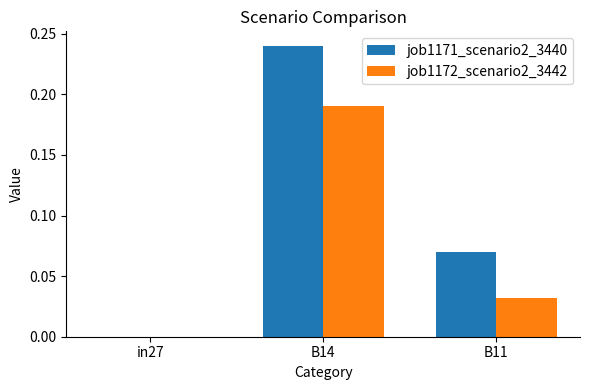

Is it true that job1171_scenario2_3440 equals 0.0 at in27?

True